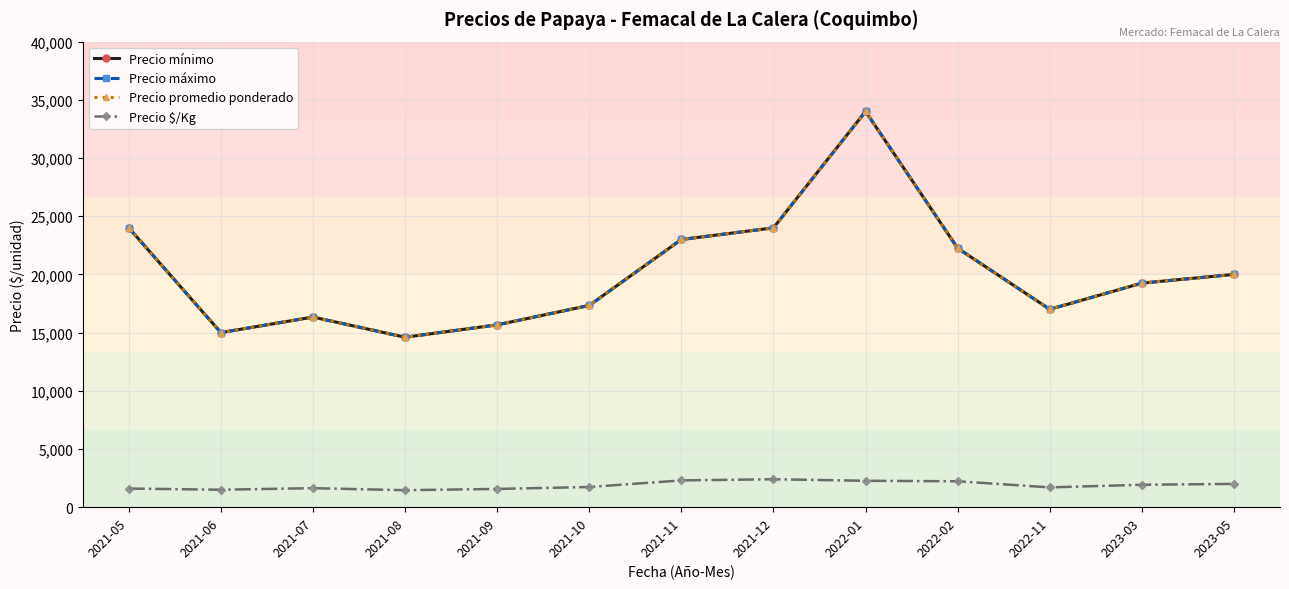

In Precio máximo, how many points are higher than both neighbors (excluding endpoints)?

2